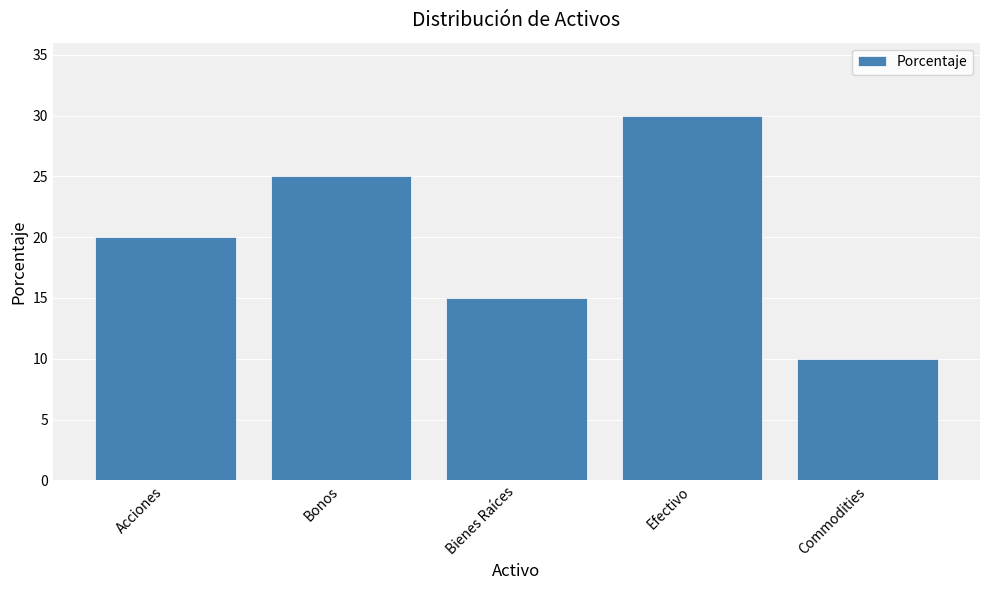

True or false: the data shows 10 at Bonos.

False